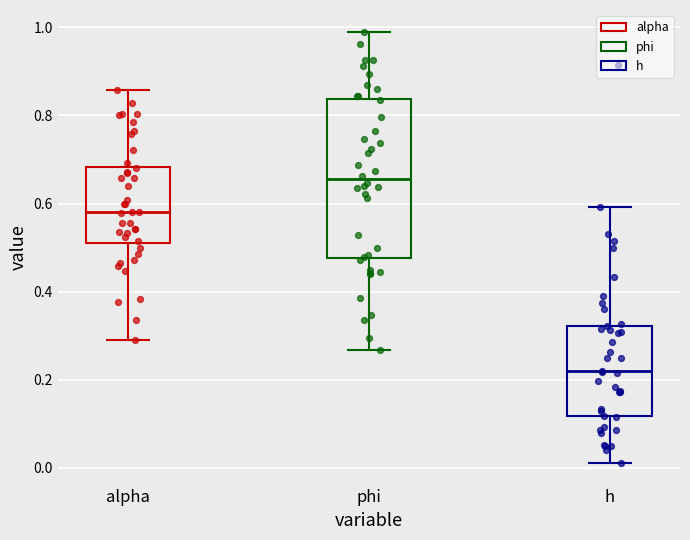

Reading left to right, transcribe this box plot: for each box, give where its median line is, the range the box spans, and where its two whiskers end, as read against the y-axis. The values are not printed on the chart, so give them approximately, as read against the axis.

alpha: median 0.58, box 0.52 to 0.68, whiskers 0.30 to 0.86
phi: median 0.66, box 0.48 to 0.84, whiskers 0.26 to 1.00
h: median 0.22, box 0.12 to 0.32, whiskers 0.02 to 0.60